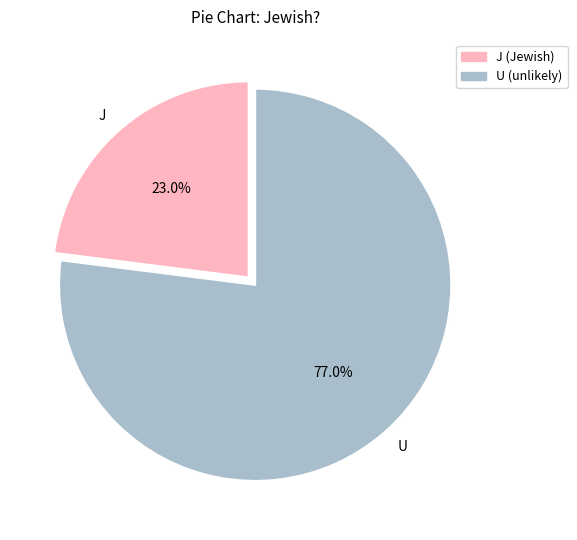

Which has a higher value, J (Jewish) or U (unlikely)?

U (unlikely)